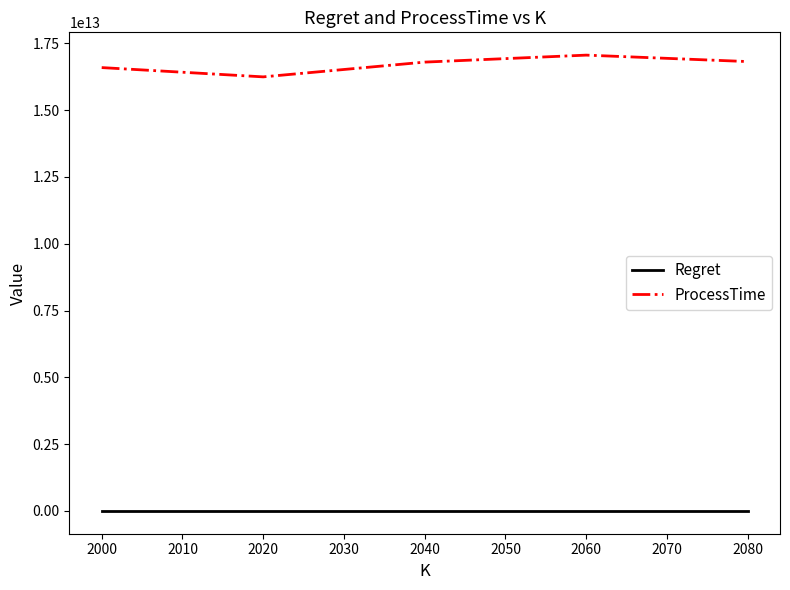

How many distinct data groups are displayed?

2